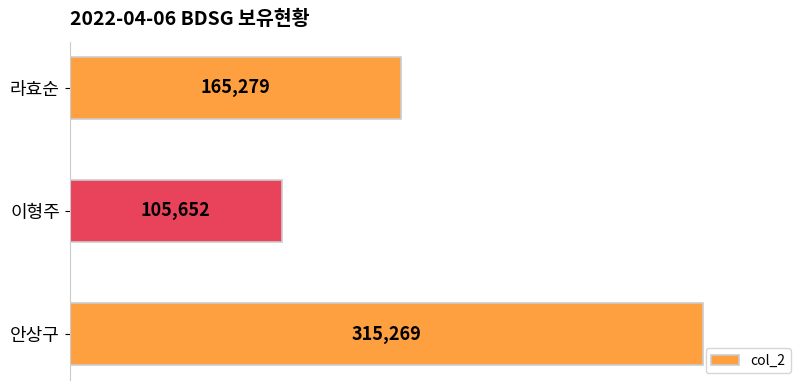

Count the values in the range 105652 to 315269.

3